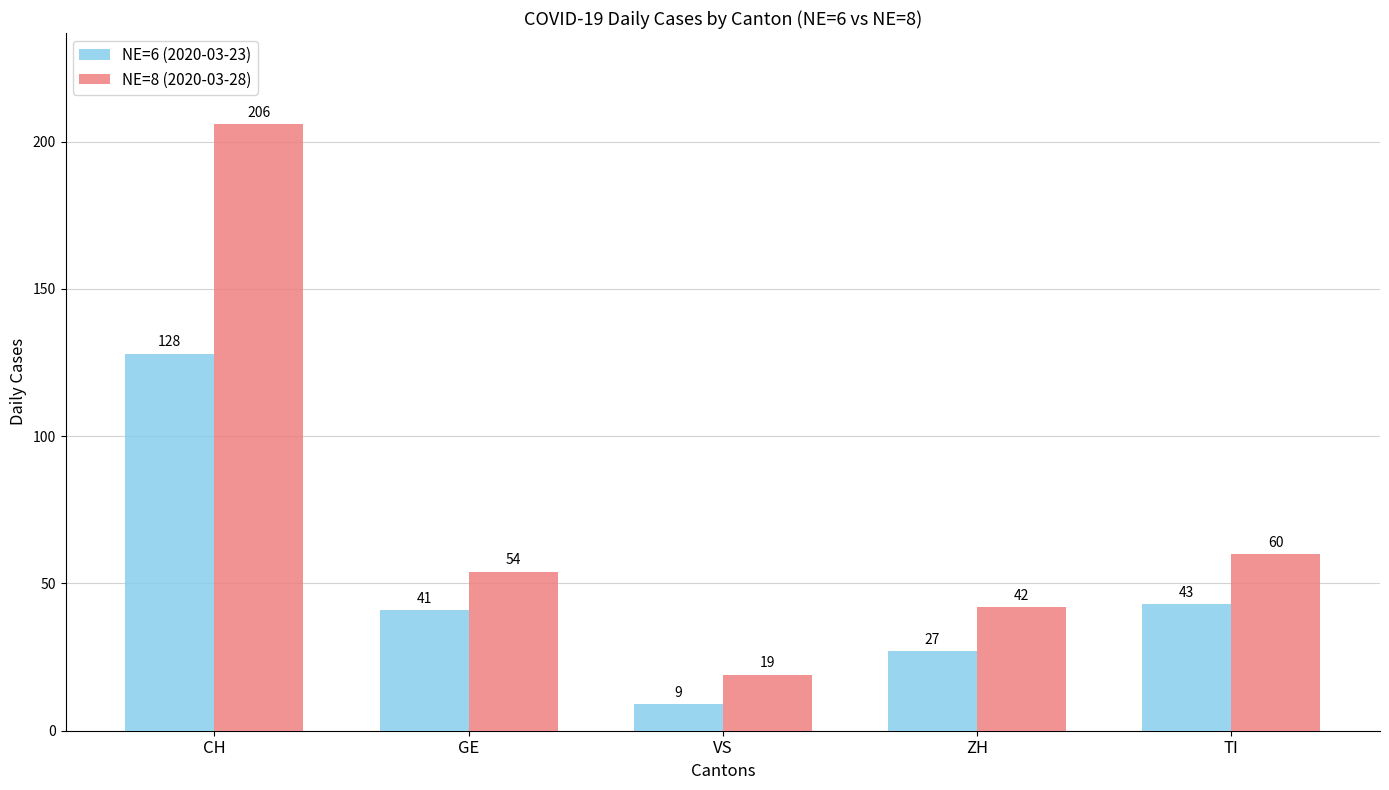

Reading left to right, what are all the values shown in this chart?

NE=6 (2020-03-23): 128	41	9	27	43
NE=8 (2020-03-28): 206	54	19	42	60